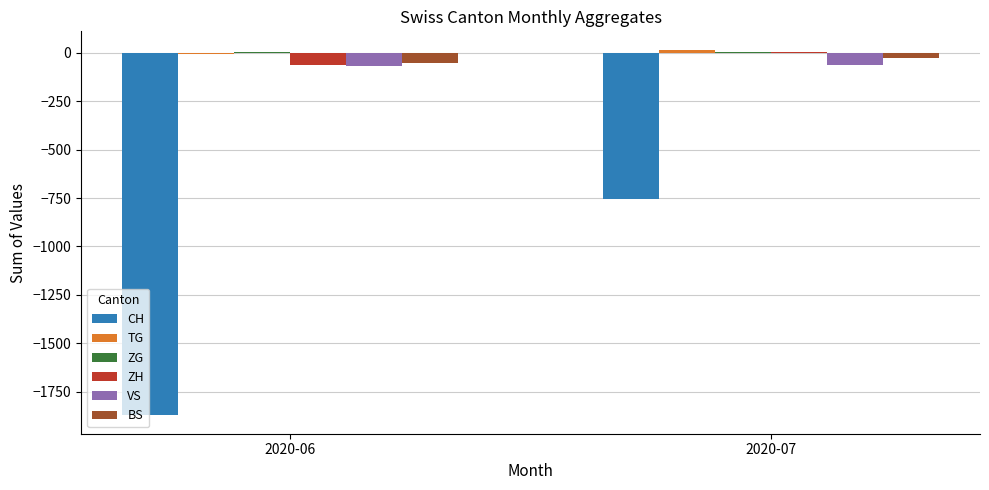

What is the sum of all CH values?

-2628